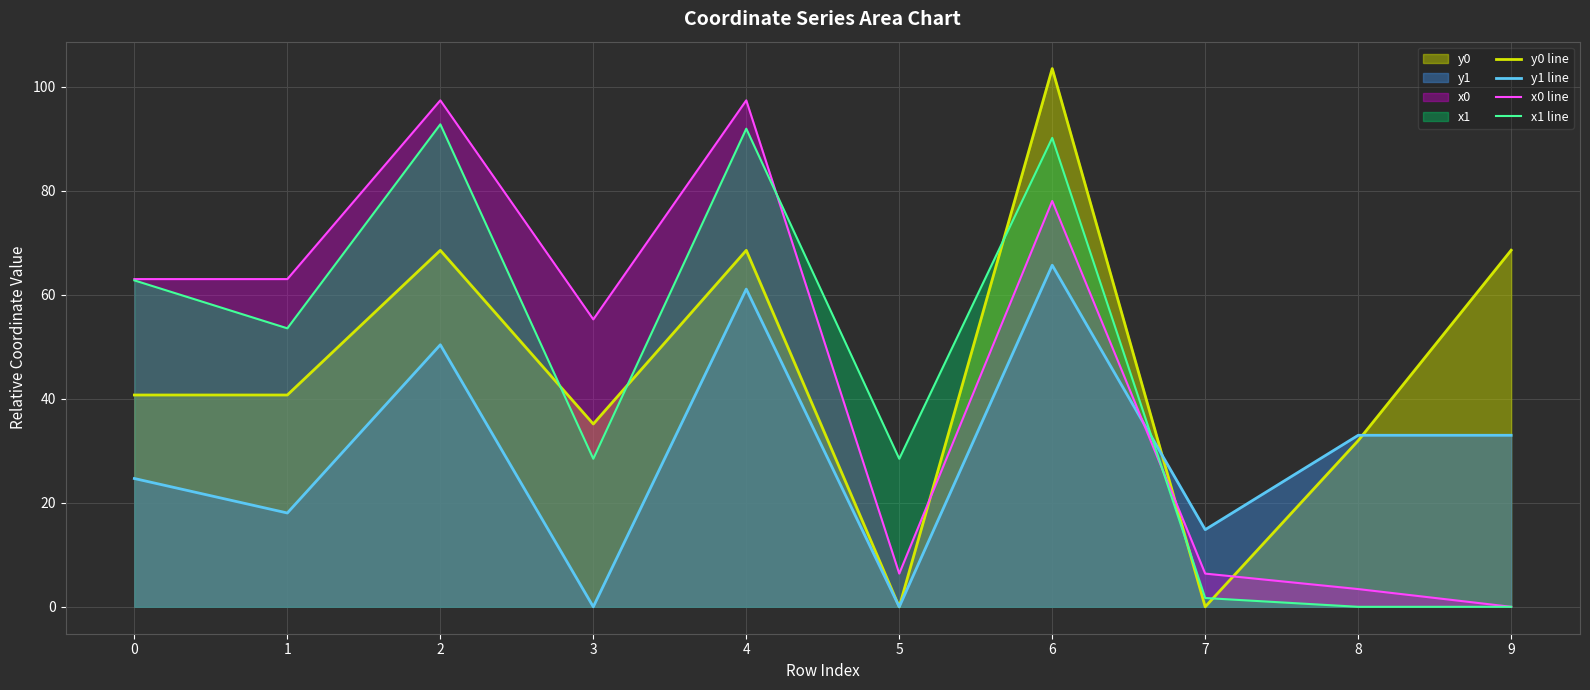

Where do x1 line and y1 line first cross each other?

6 and 7